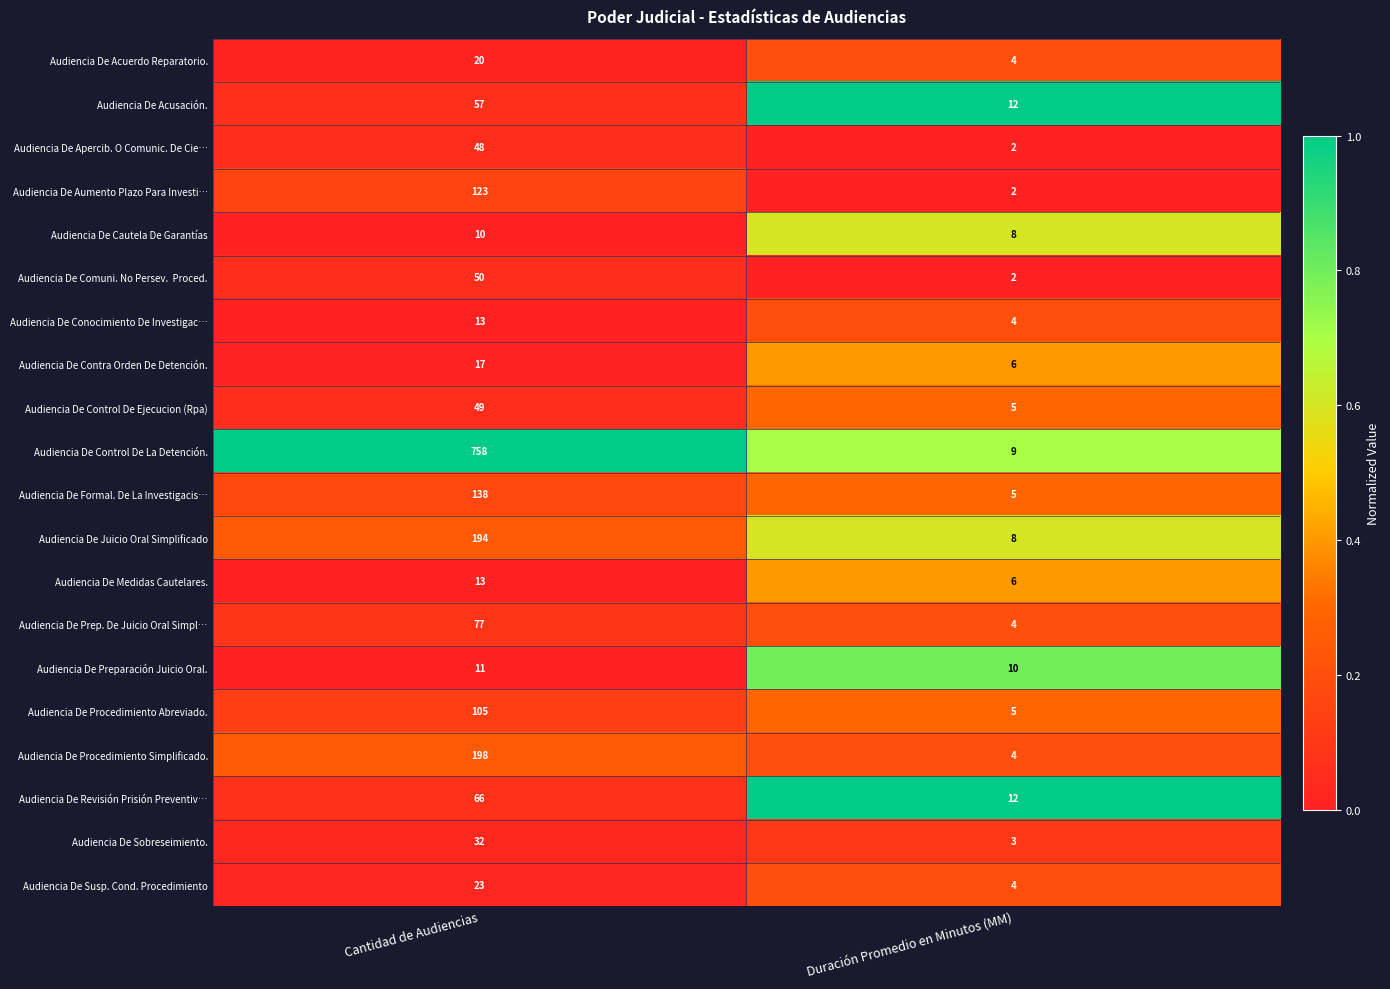

What is the difference between the highest and lowest values at Duración Promedio en Minutos (MM)?

10